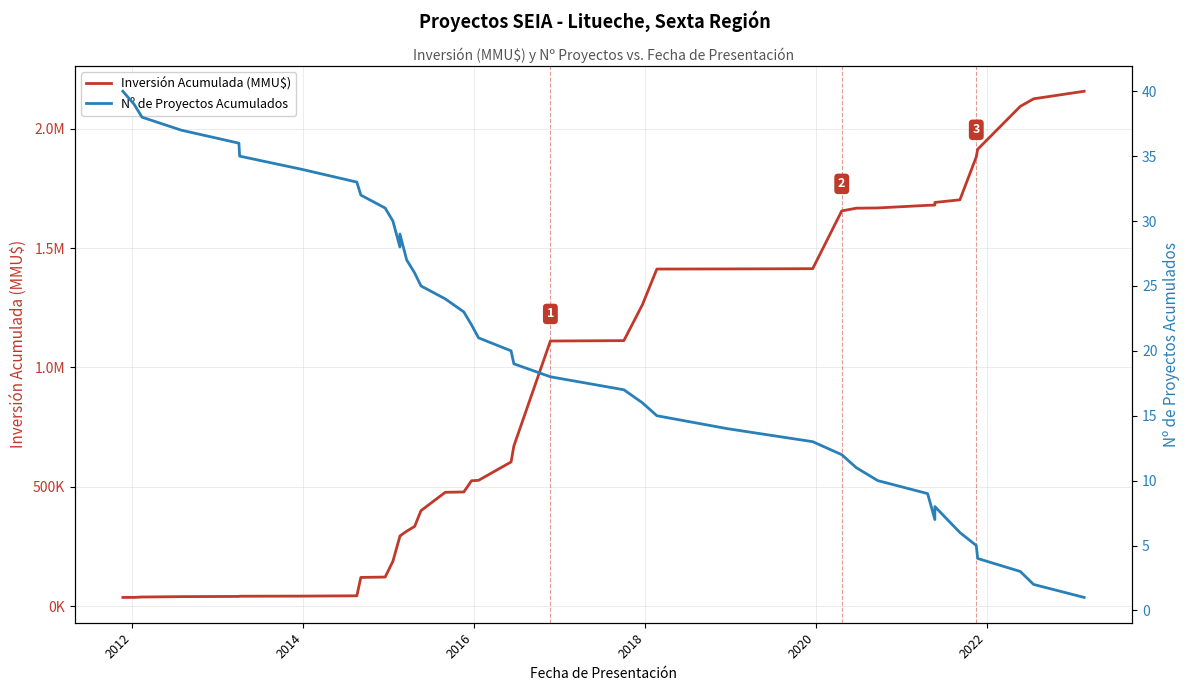

The value of Nº de Proyectos Acumulados at 16 is 11. True or false?

False